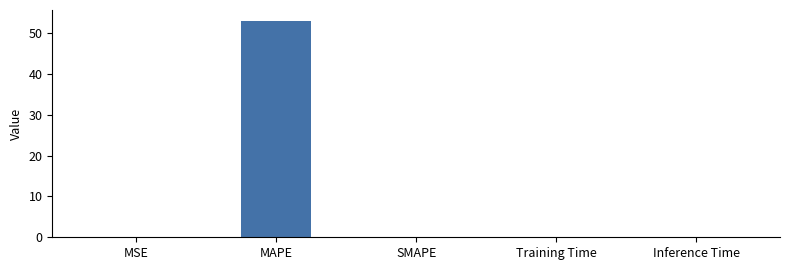

True or false: the data shows 36.2 at MAPE.

False